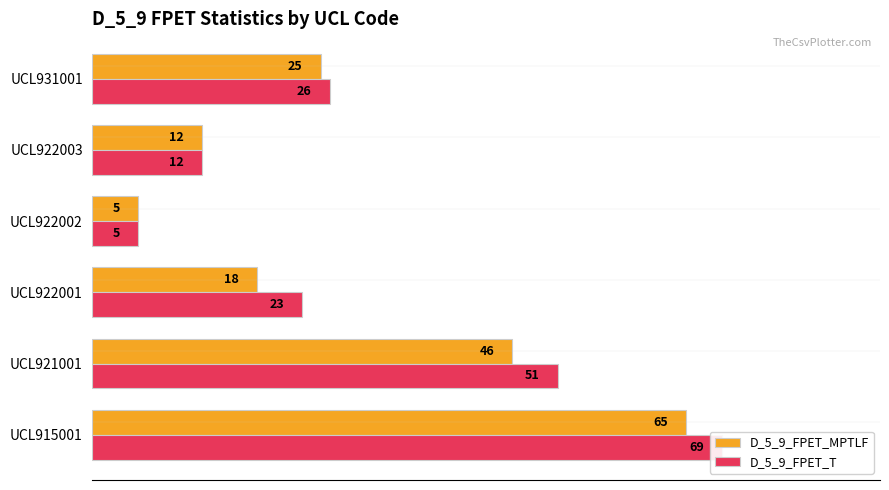

Which series has the widest spread of values?

D_5_9_FPET_T